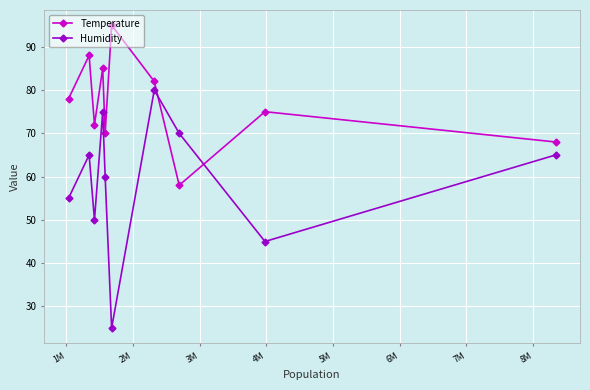

What is the minimum value shown in the chart?

25